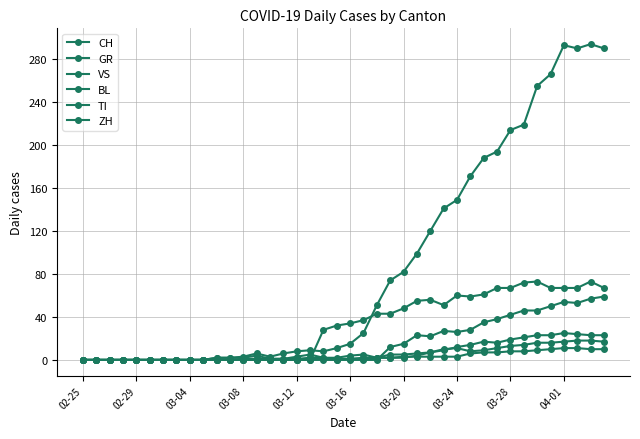

Does the chart display data point markers on the line(s)?

Yes